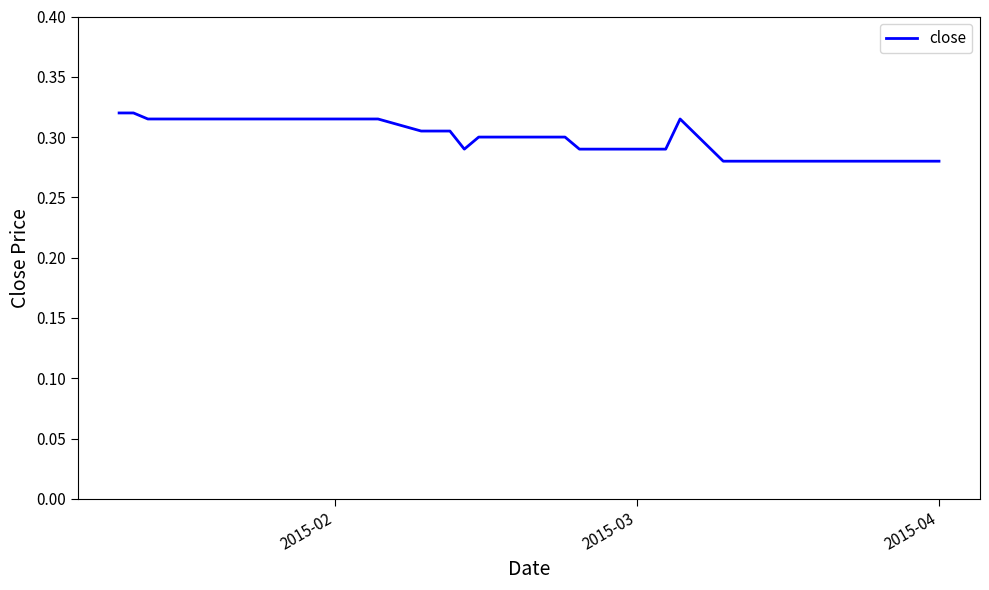

How many interior local valleys (lower than both neighbors) does the data have?

1